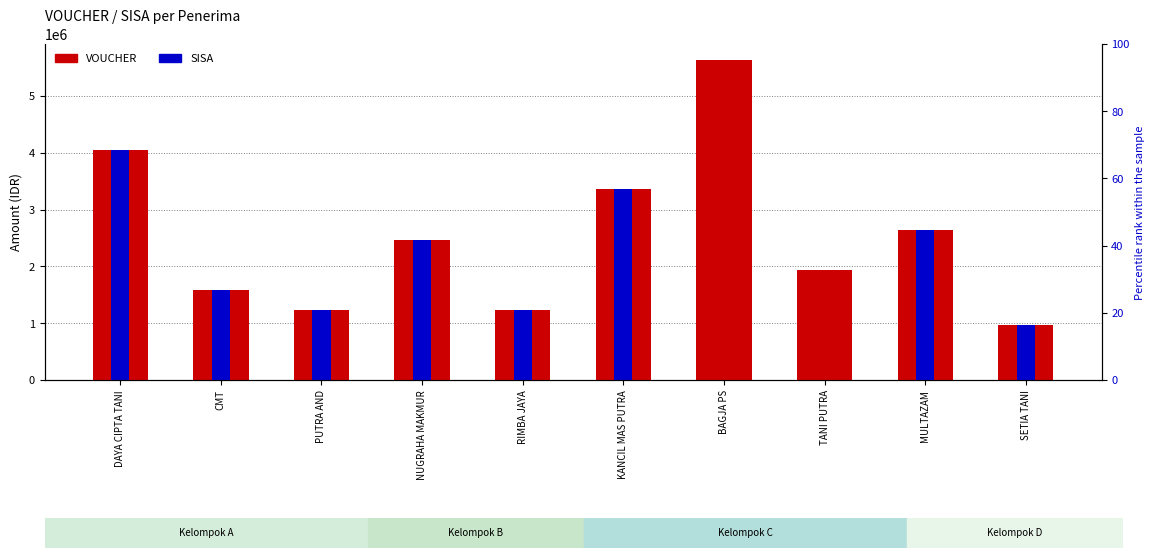

List the labels in order of VOUCHER value, largest first.

BAGJA PS, DAYA CIPTA TANI, KANCIL MAS PUTRA, MULTAZAM, NUGRAHA MAKMUR, TANI PUTRA, CMT, PUTRA AND, RIMBA JAYA, SETIA TANI